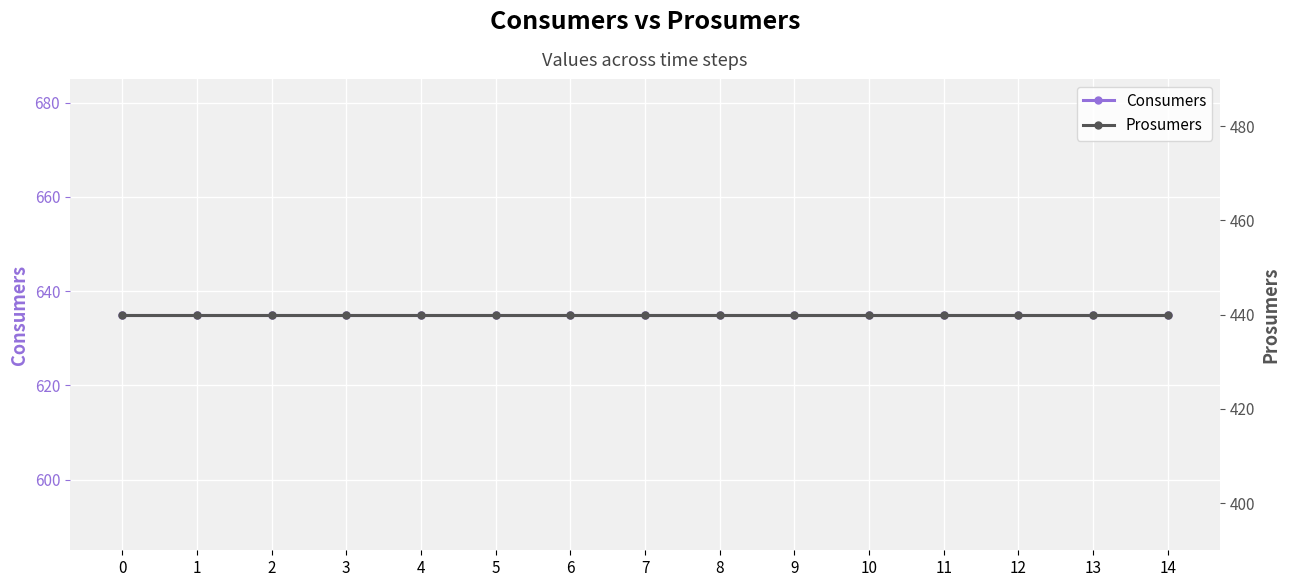

Reading left to right, extract all data points from this chart.

Consumers: 635	635	635	635	635	635	635	635	635	635	635	635	635	635	635
Prosumers: 440	440	440	440	440	440	440	440	440	440	440	440	440	440	440